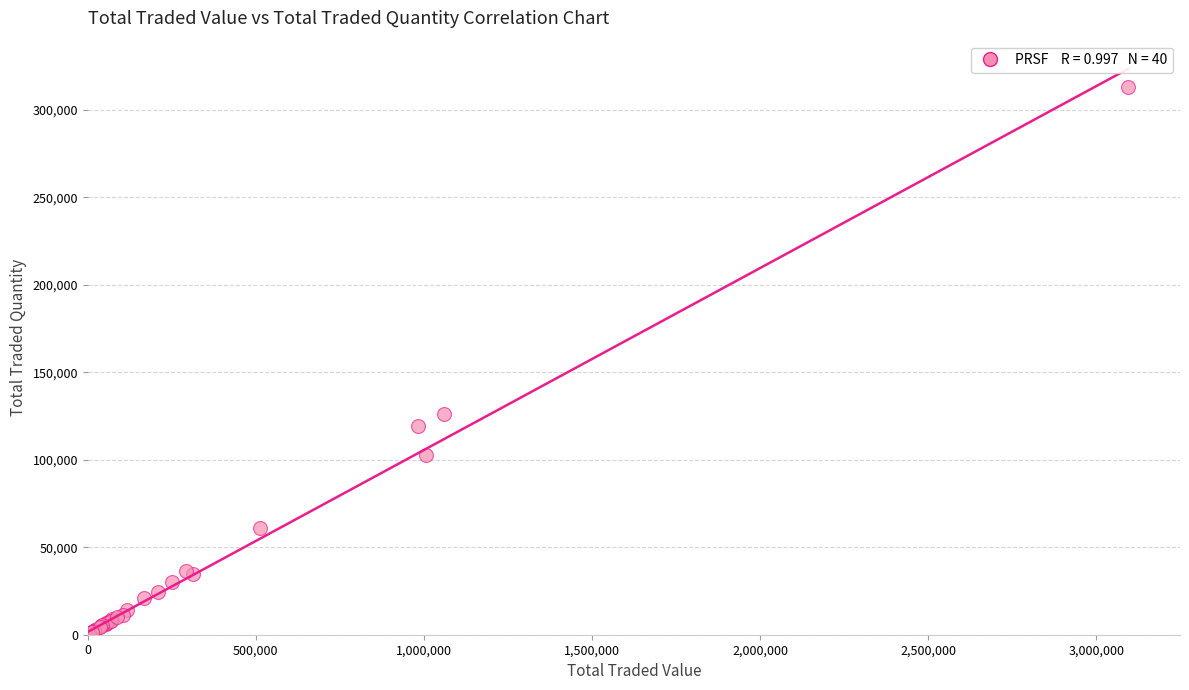

What Y value in the scatter plot is closest to 156480?

126400